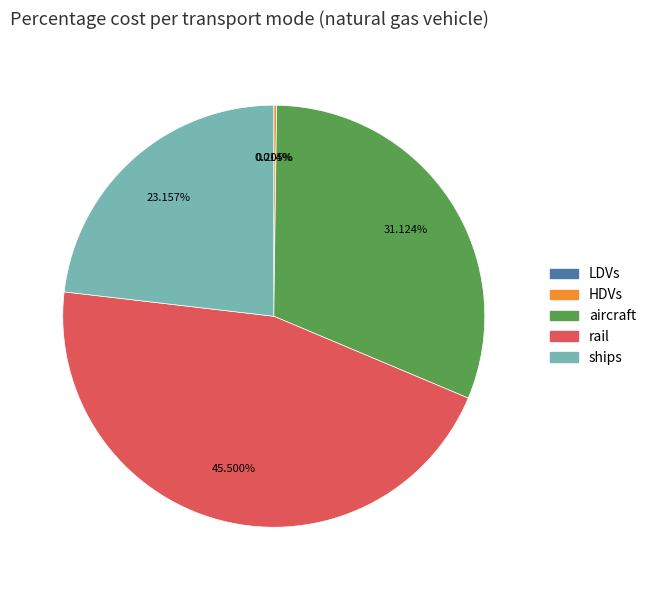

Does any single category account for the majority?

No